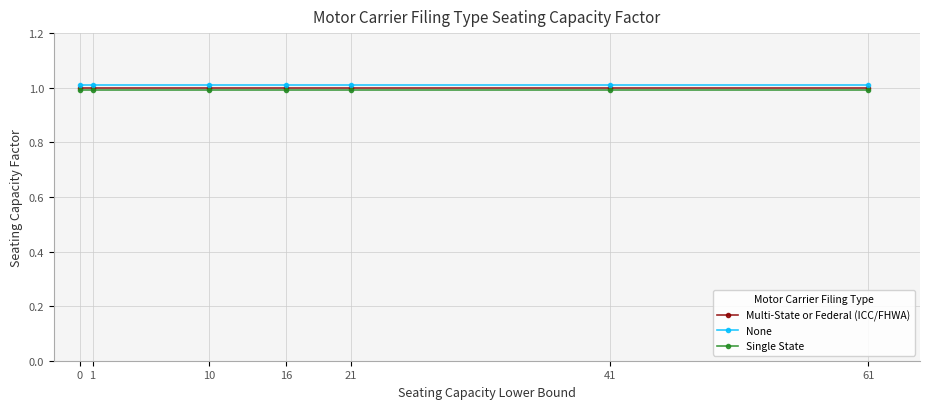

What is the value of the Single State point at the 3rd from the left?

1.0